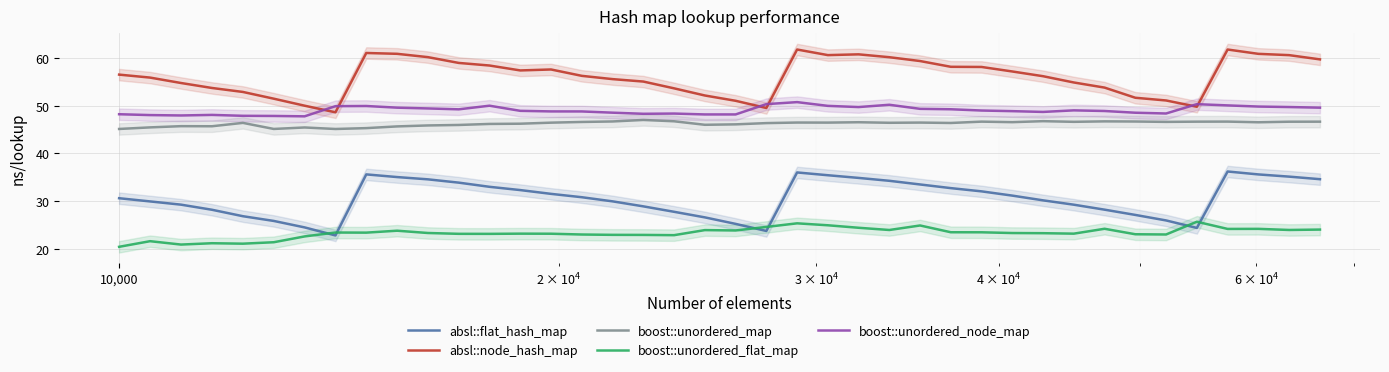

True or false: absl::flat_hash_map and boost::unordered_node_map cross at least once.

False